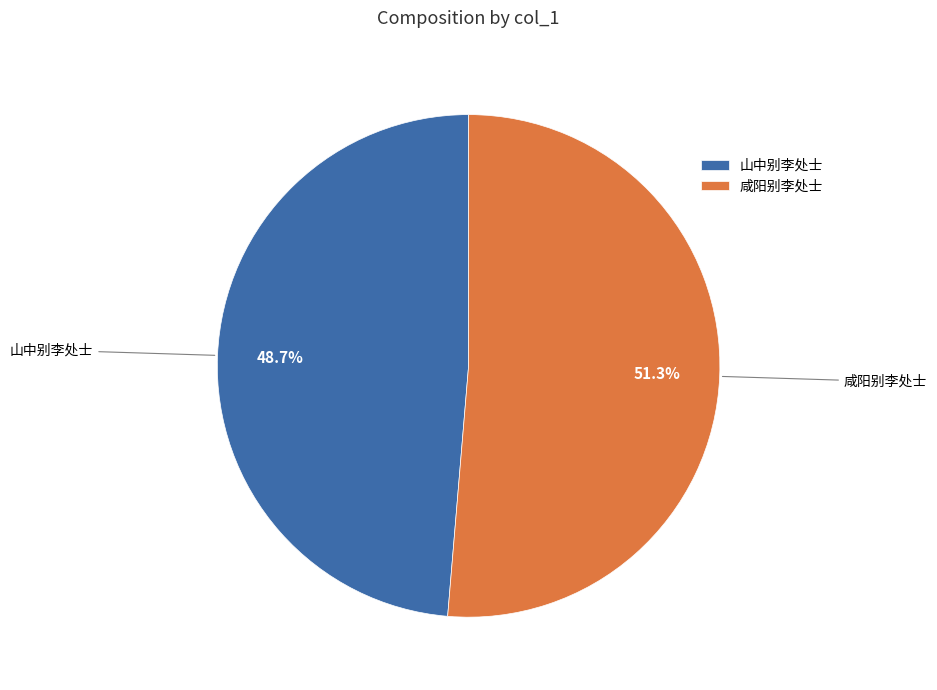

Is there any slice that represents more than half of the pie?

Yes